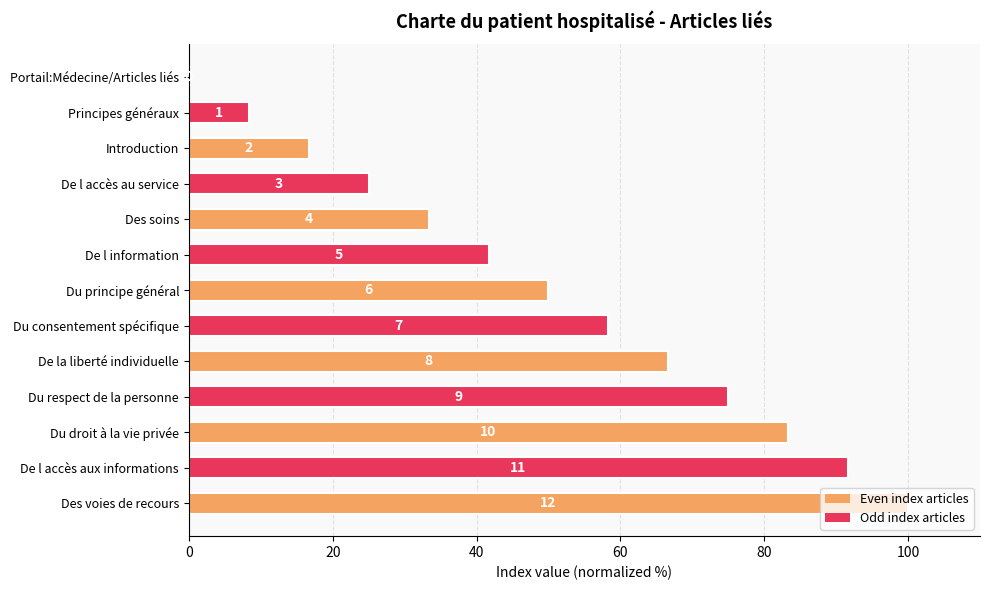

How many bars are there in total?

13